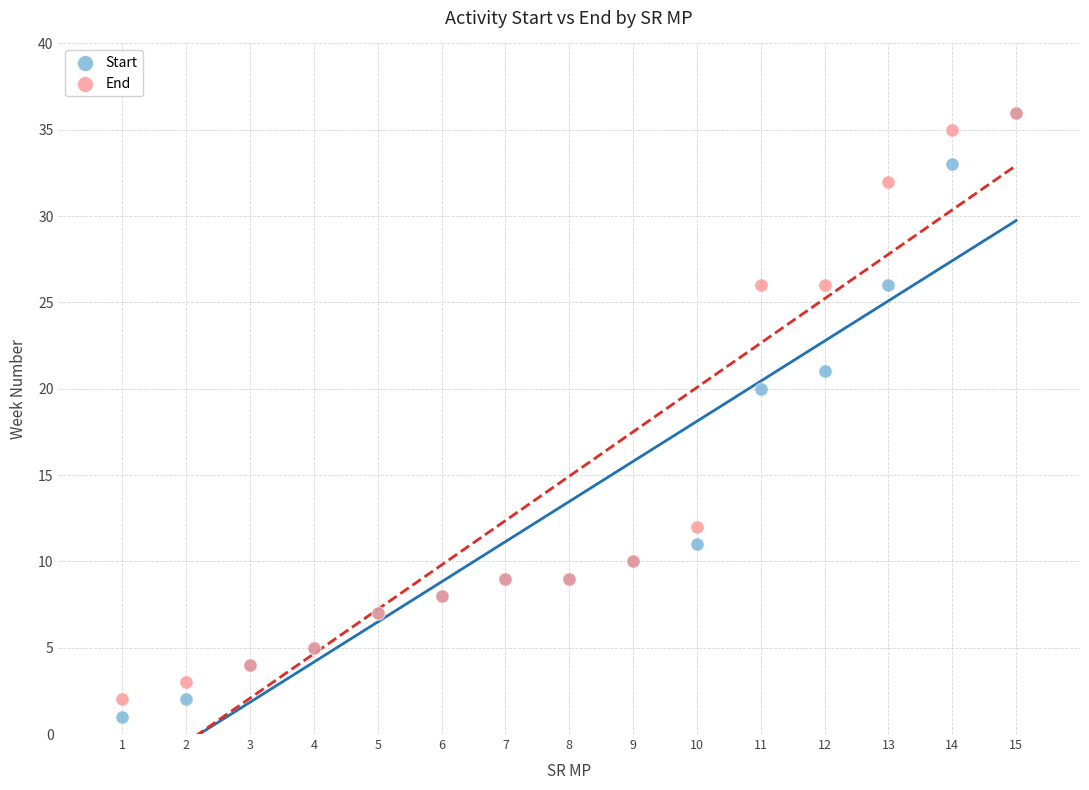

In the End series, what Y value is closest to 19?

12